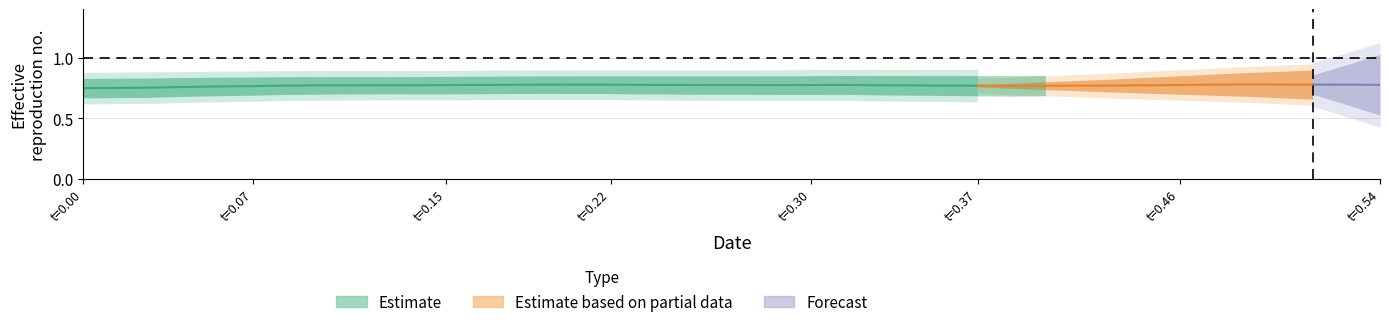

Does the chart display data point markers on the line(s)?

No